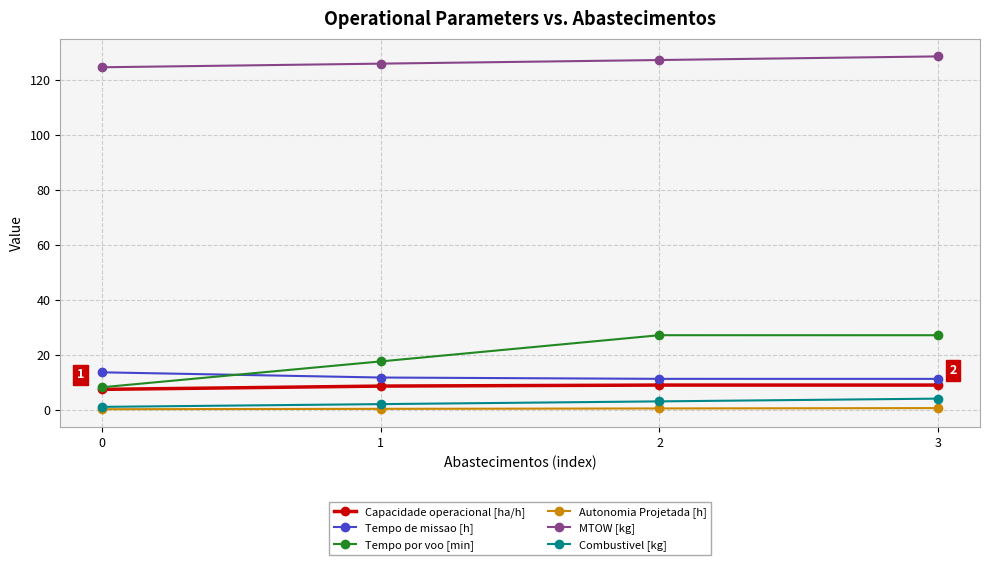

Is the value of MTOW [kg] at 2 greater than the value of Tempo por voo [min] at 0?

Yes